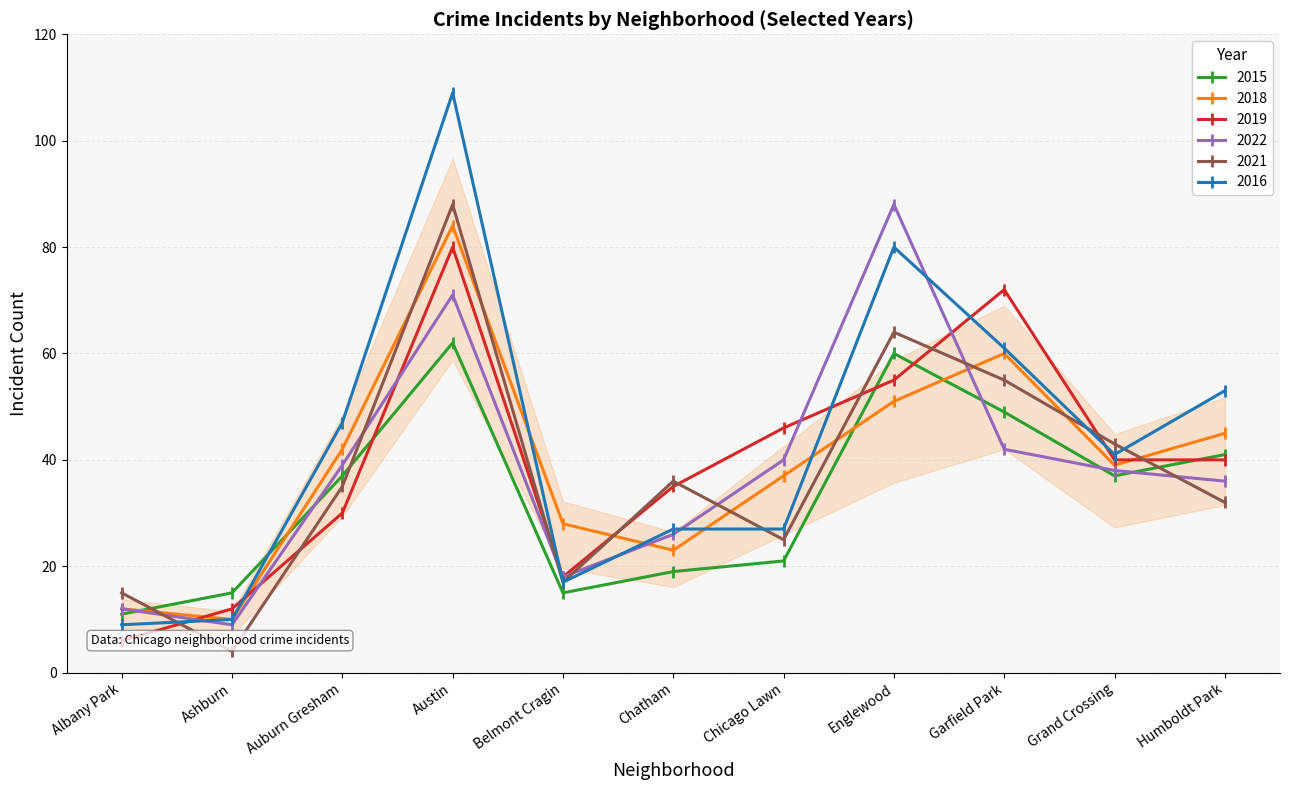

What is the label of the 9th point from the right?

Auburn Gresham